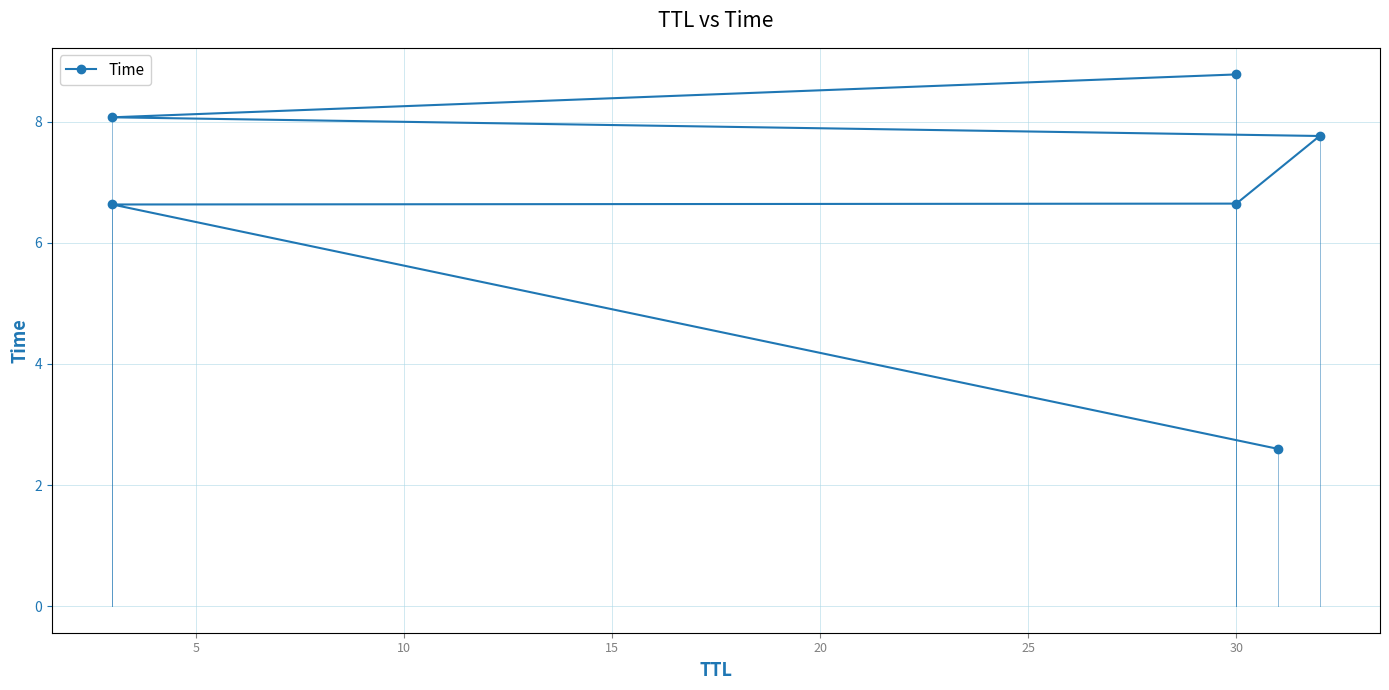

What is the change in value from 15 to 25?

+1.0